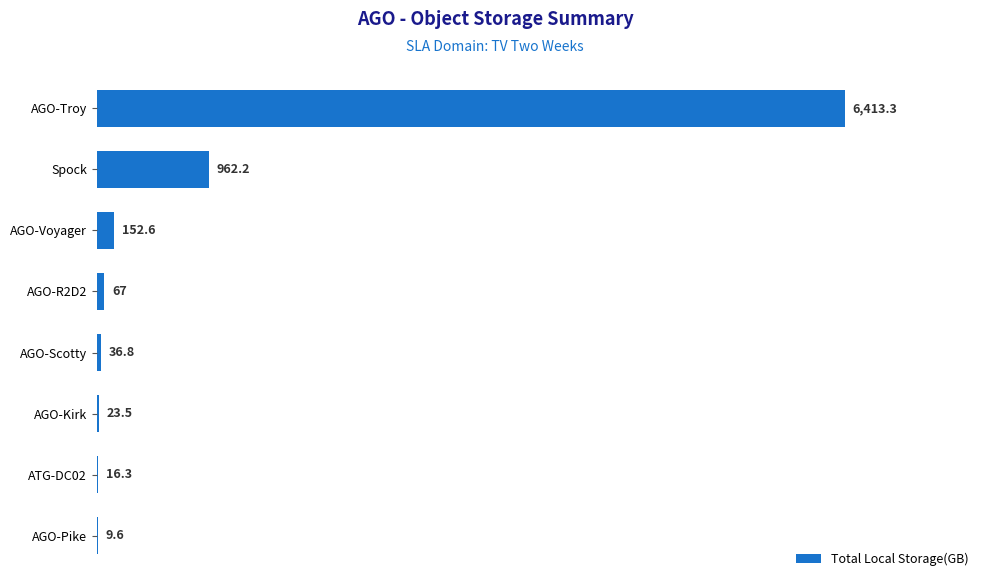

What is the sum of all values?

7681.3